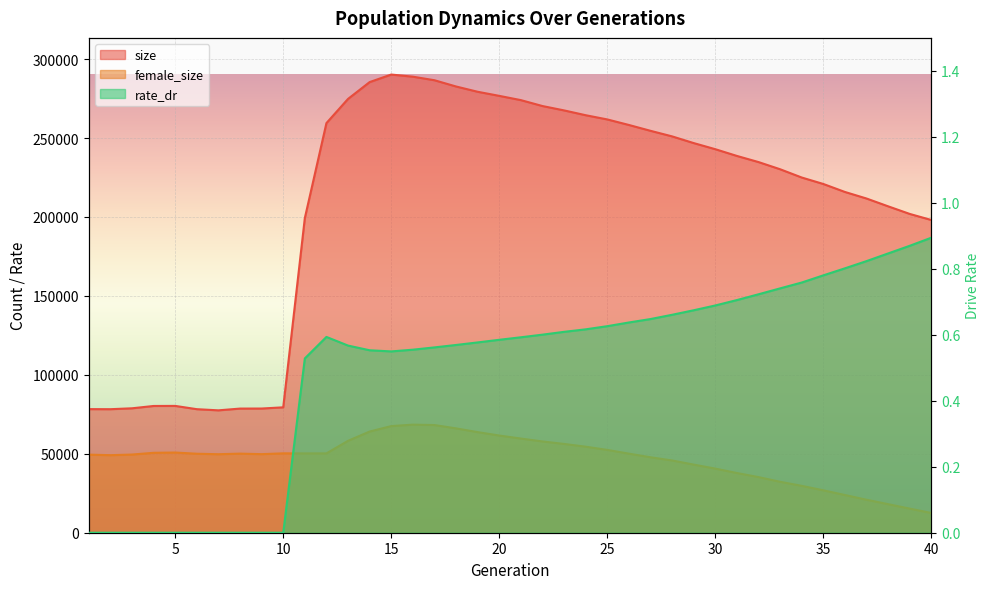

Rank the series by their average value, from highest to lowest.

size, female_size, rate_dr